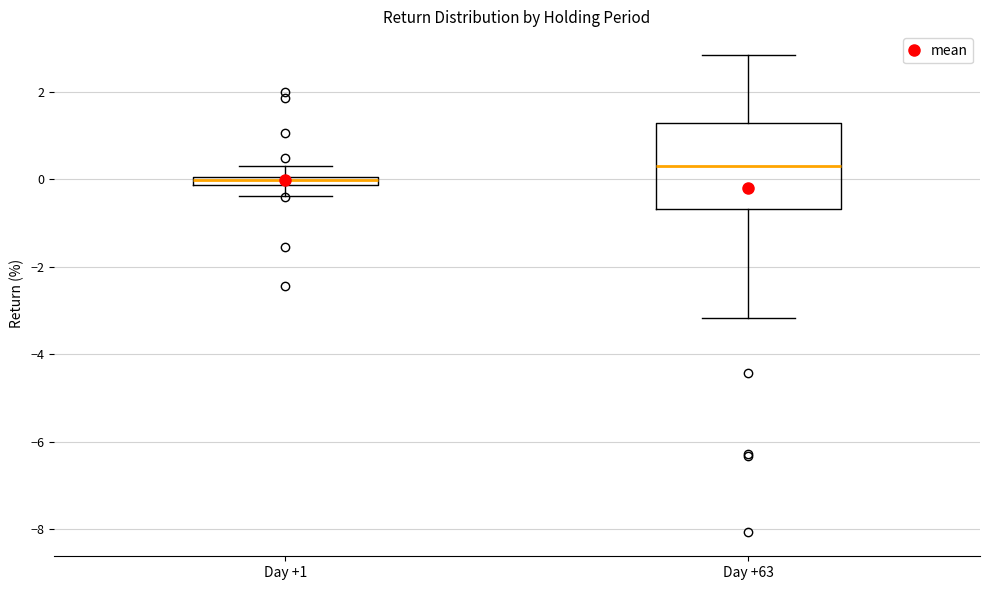

Where is the lower edge of the box for Day +63 on the y-axis? The values are not printed on the chart, so give them approximately, as read against the axis.

-0.6